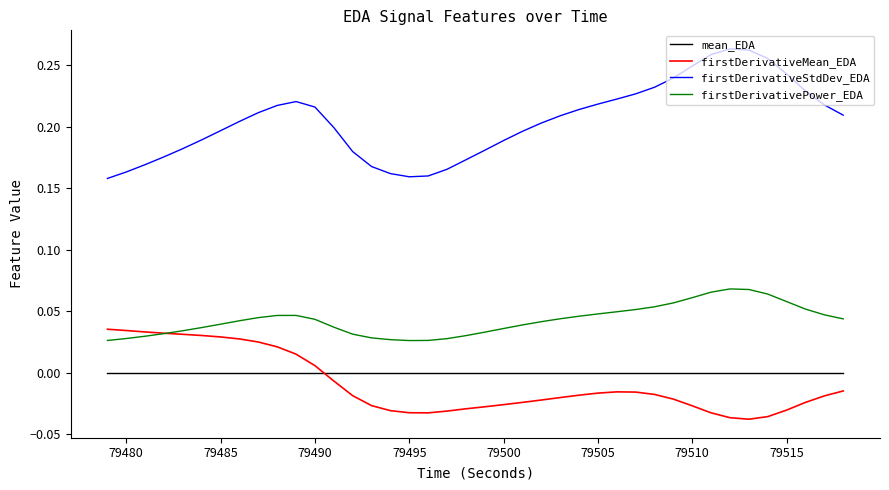

At how many categories does at least one series exceed 0?

40